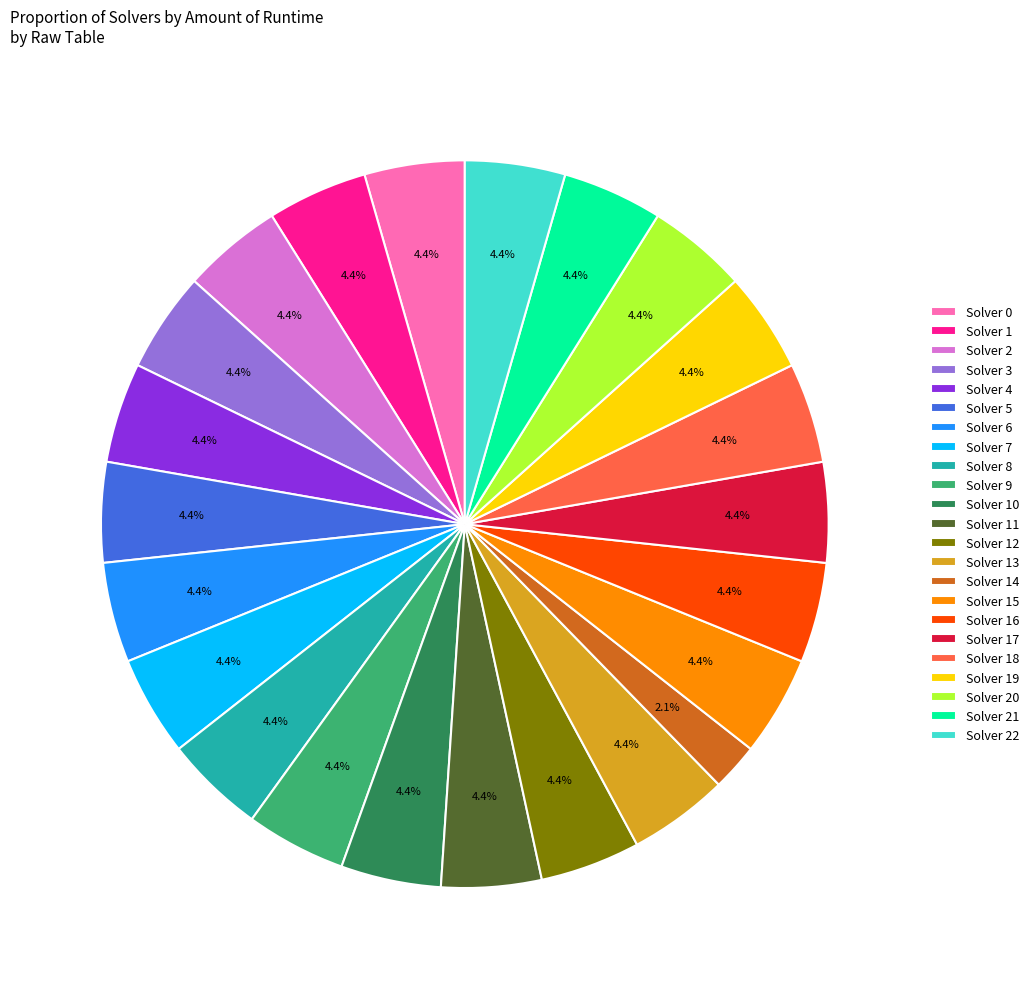

To the nearest percent, what percentage of the pie is Solver 3?

4%